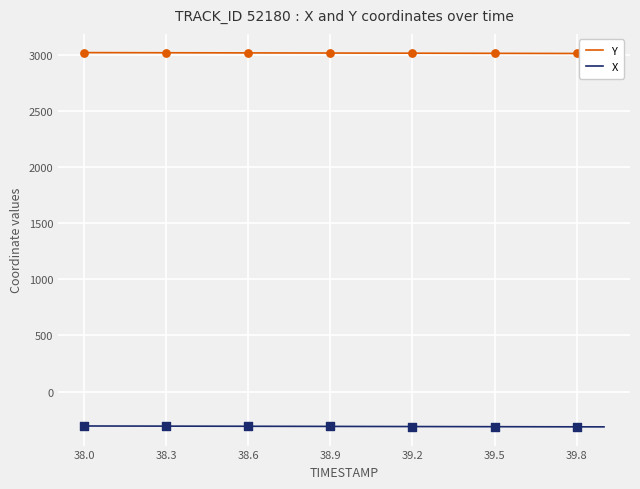

Which series has the largest Y range (max minus min)?

Y